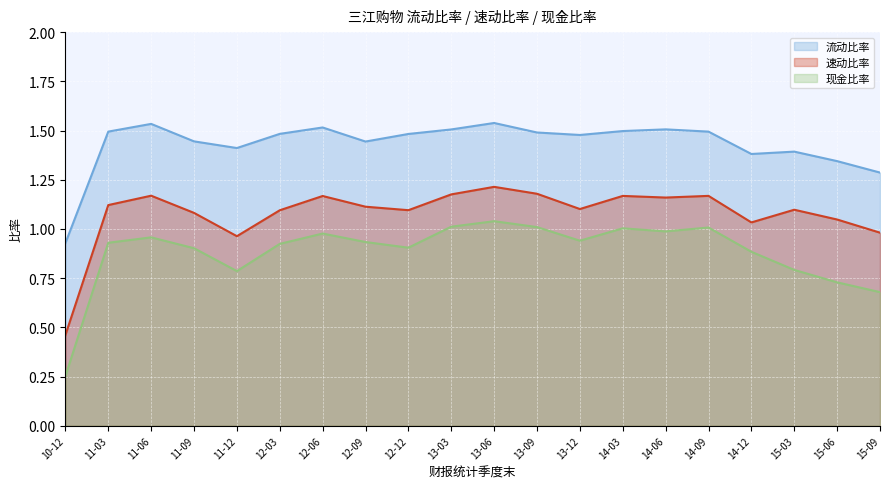

How many data points does each series have?

20